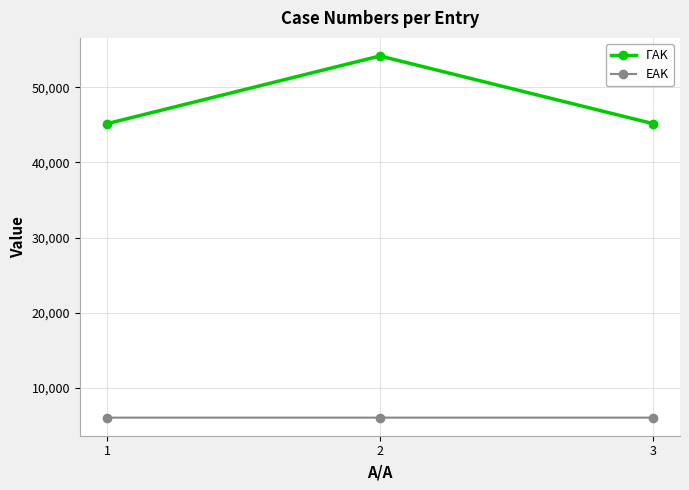

True or false: ΓΑΚ has a value of 87417 at 2.

False